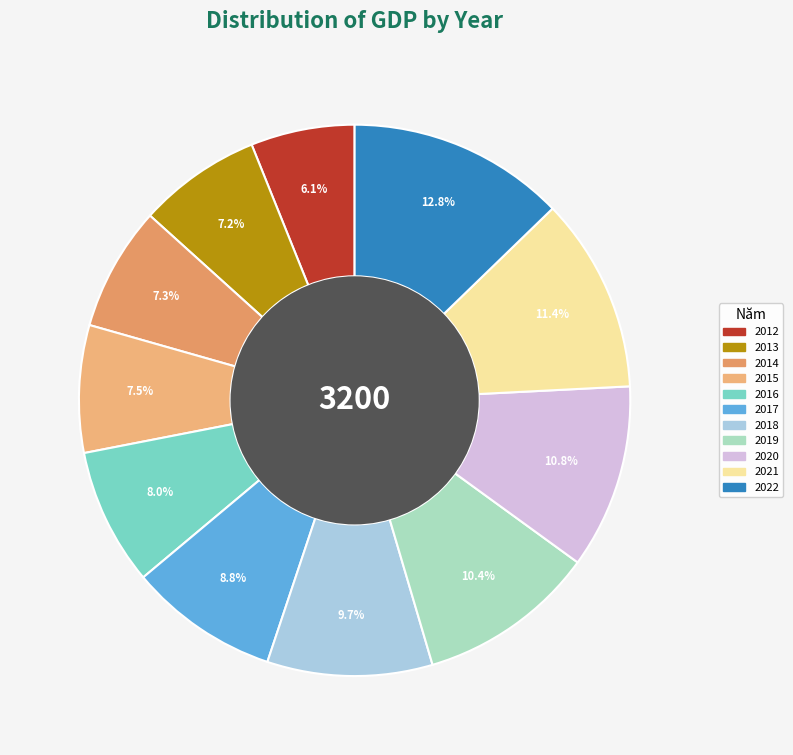

To the nearest percent, what is the difference between the largest and smallest slice percentages?

7%